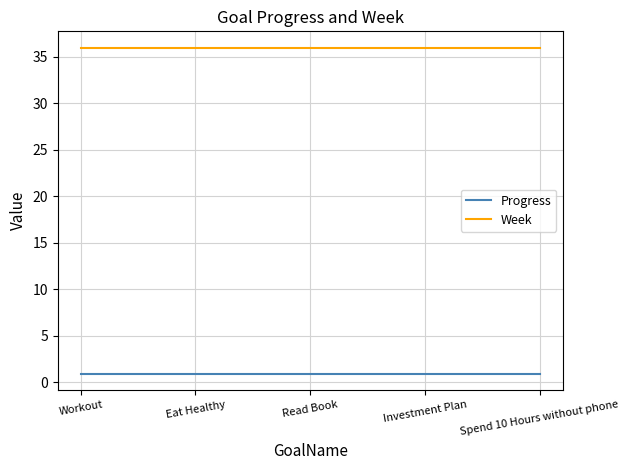

True or false: Week has a value of 49.1 at Workout.

False